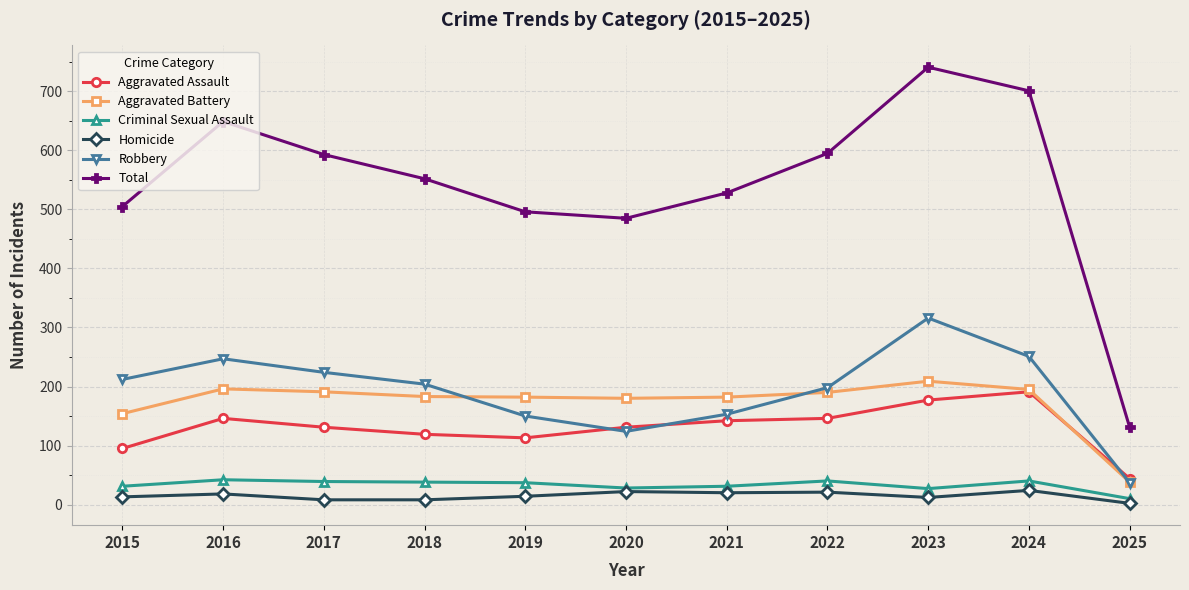

What is the difference between the highest and lowest values at 2024?

677